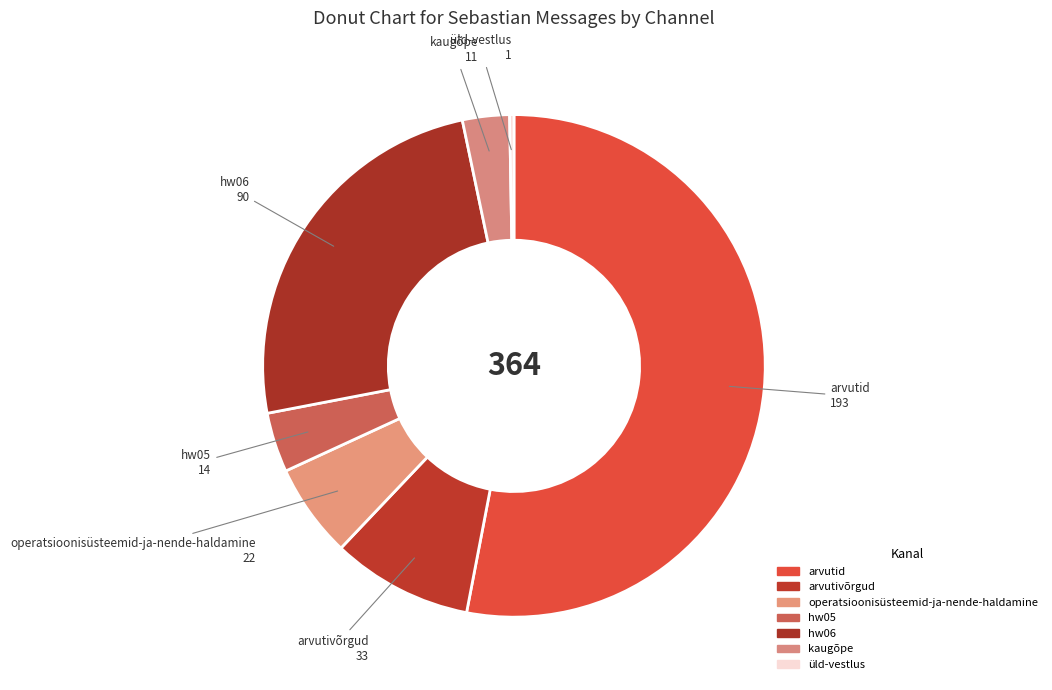

Which slice is the largest?

arvutid